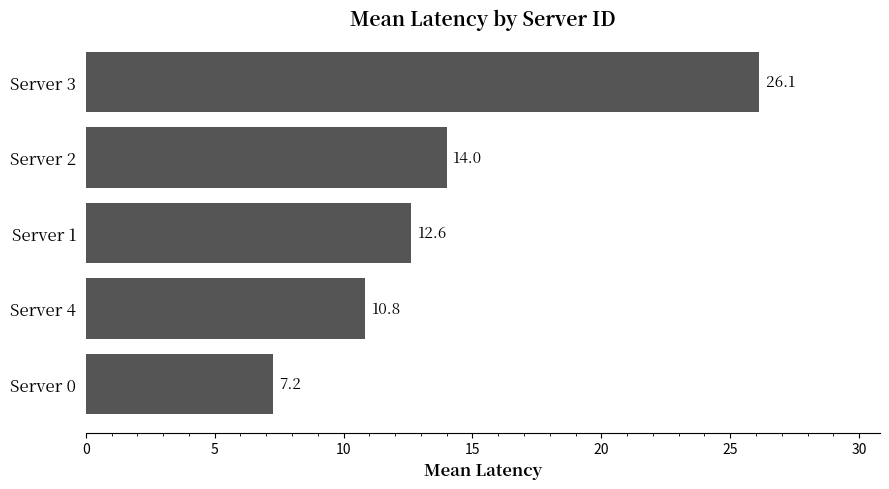

What is the difference between the second highest and second lowest values?

3.2